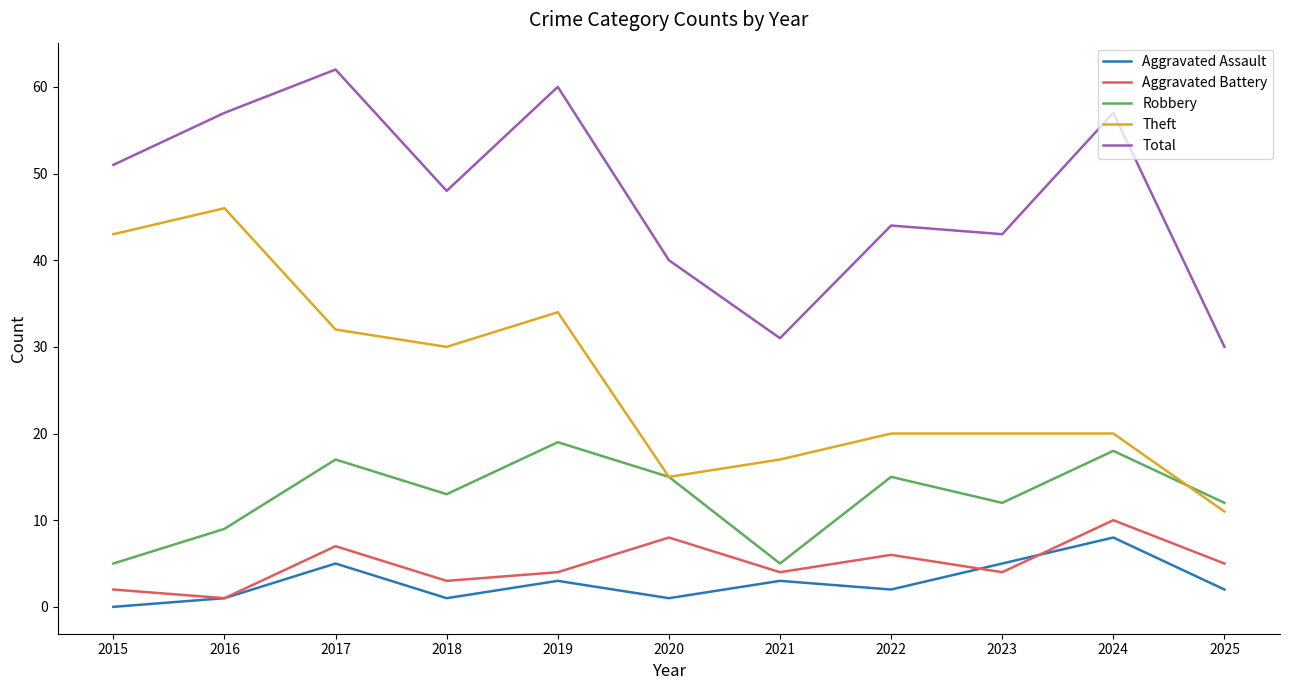

True or false: Aggravated Battery and Robbery intersect in this chart.

False